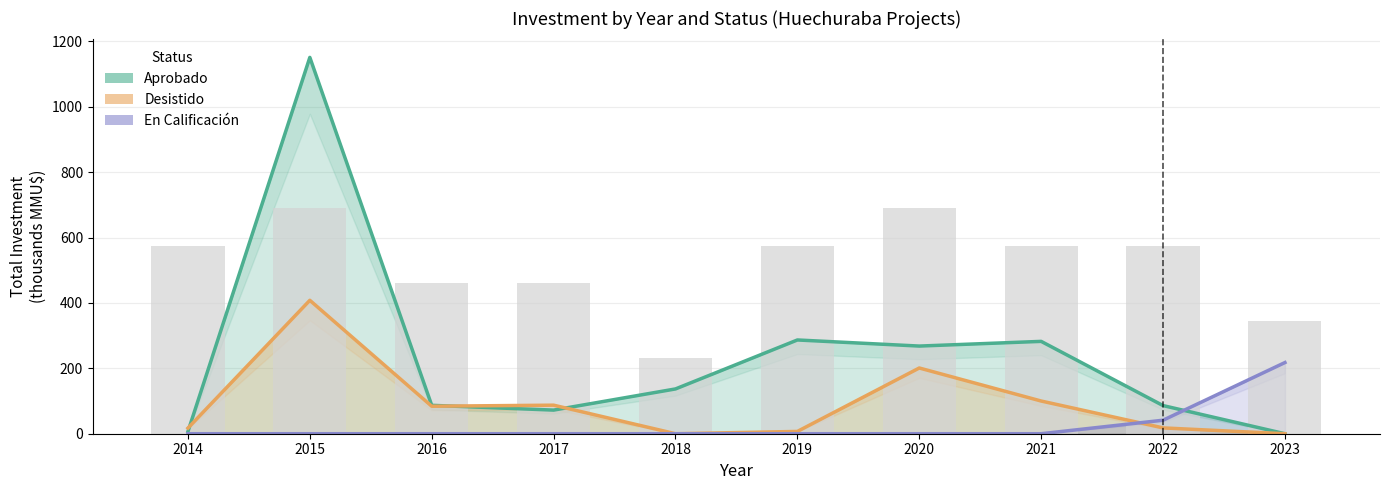

At which label does Desistido reach its peak?

2015